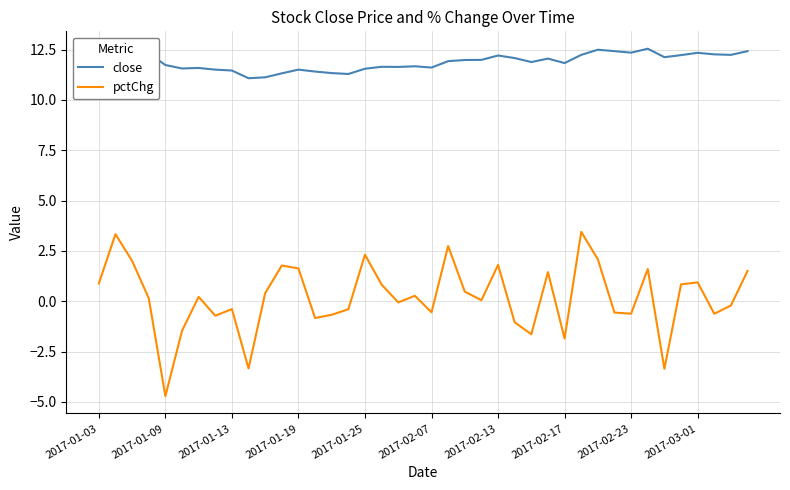

True or false: pctChg and close cross at least once.

False